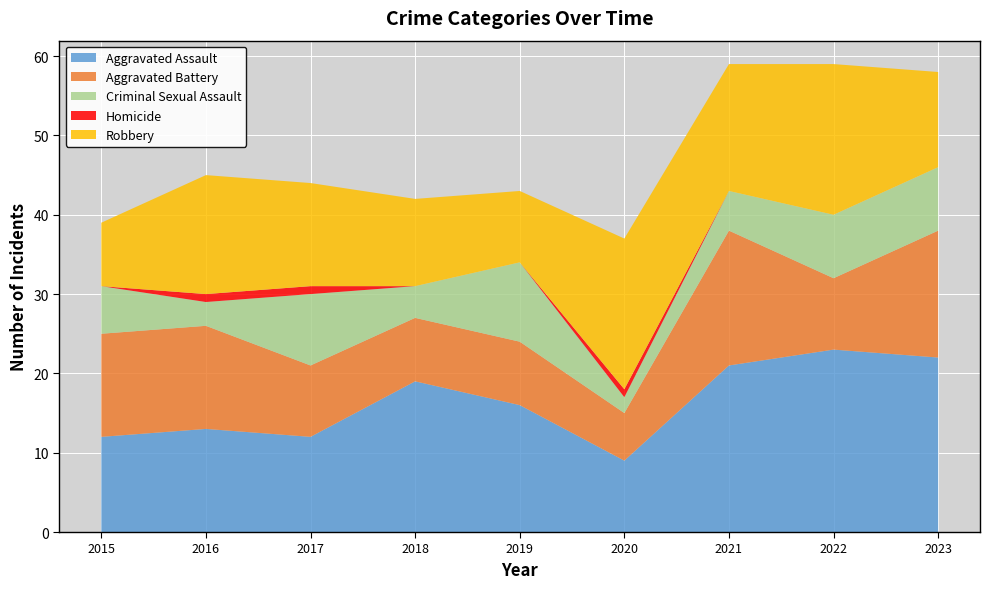

Reading left to right, what are all the values shown in this chart?

Aggravated Assault: 12	13	12	19	16	9	21	23	22
Aggravated Battery: 13	13	9	8	8	6	17	9	16
Criminal Sexual Assault: 6	3	9	4	10	2	5	8	8
Homicide: 0	1	1	0	0	1	0	0	0
Robbery: 8	15	13	11	9	19	16	19	12